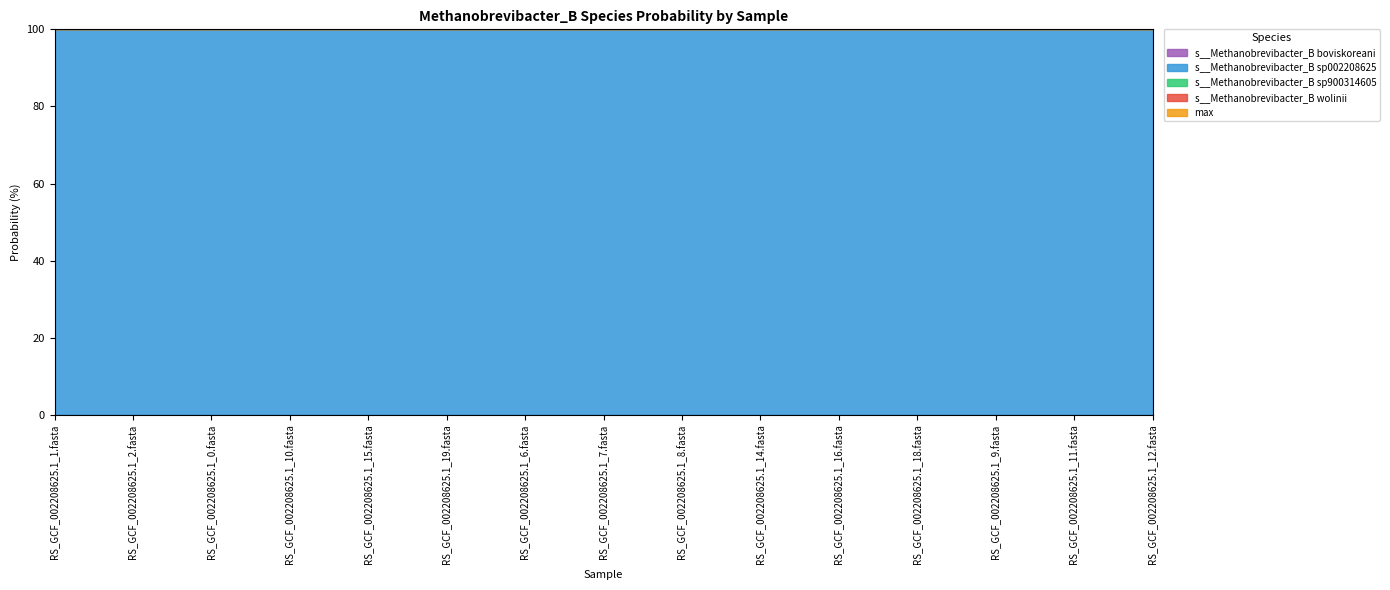

What is the difference between the highest and lowest values at RS_GCF_002208625.1_14.fasta?

1